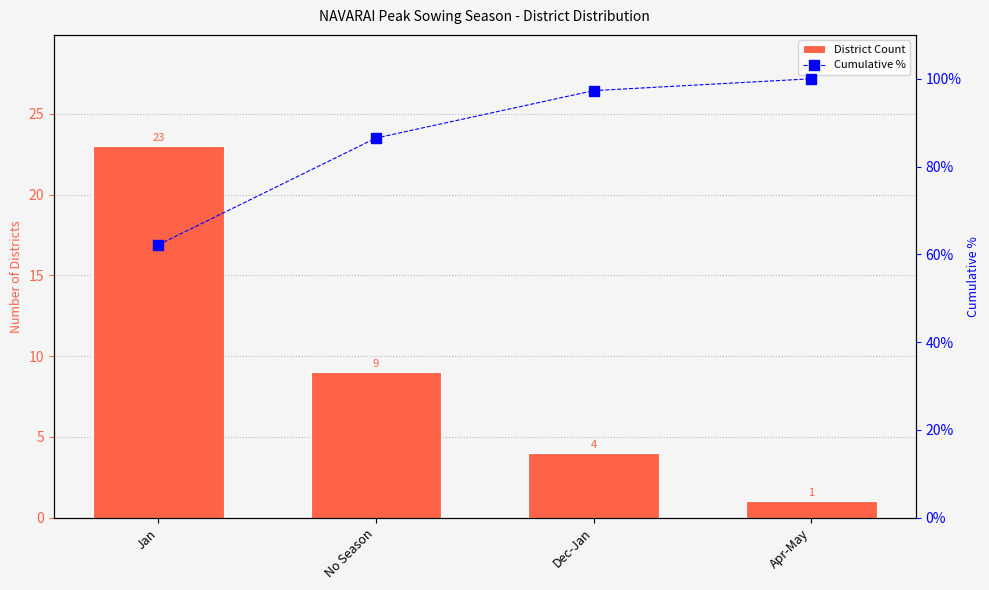

What is the value of the Cumulative % bar at the 1st from the left?

62.2